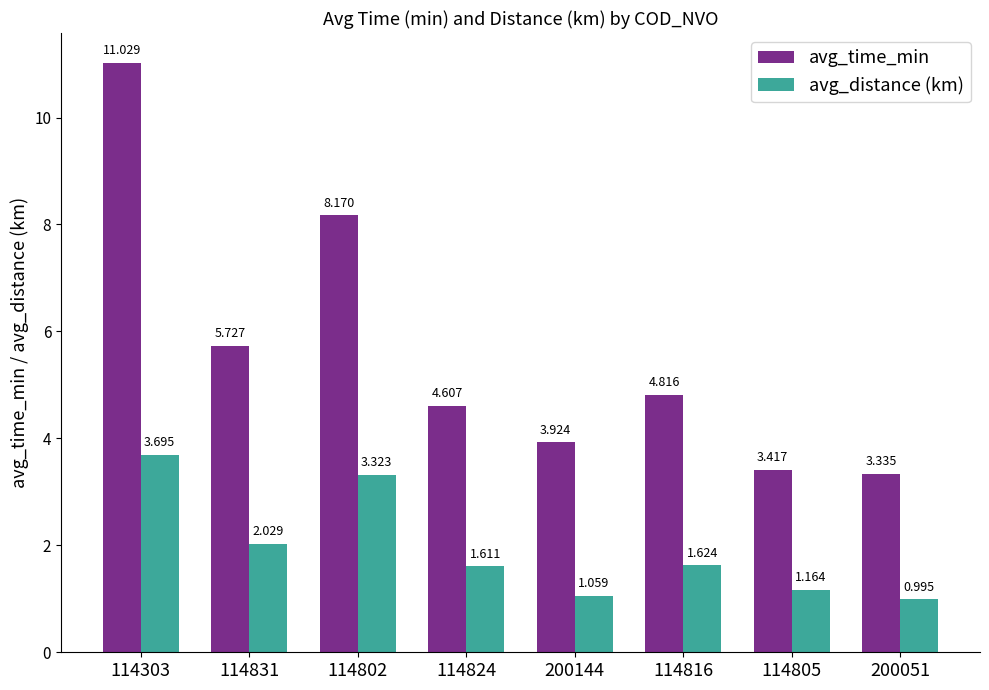

Between 114802 and 114805, which series saw the biggest shift?

avg_time_min